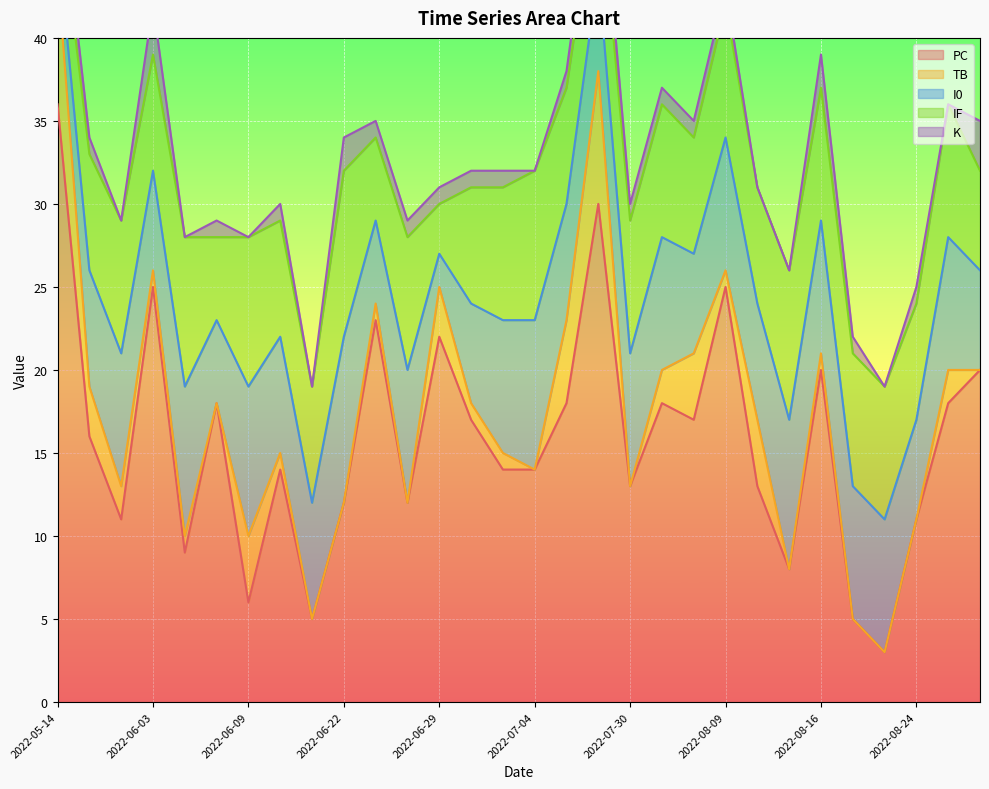

How many interior local peaks does the PC series have?

9